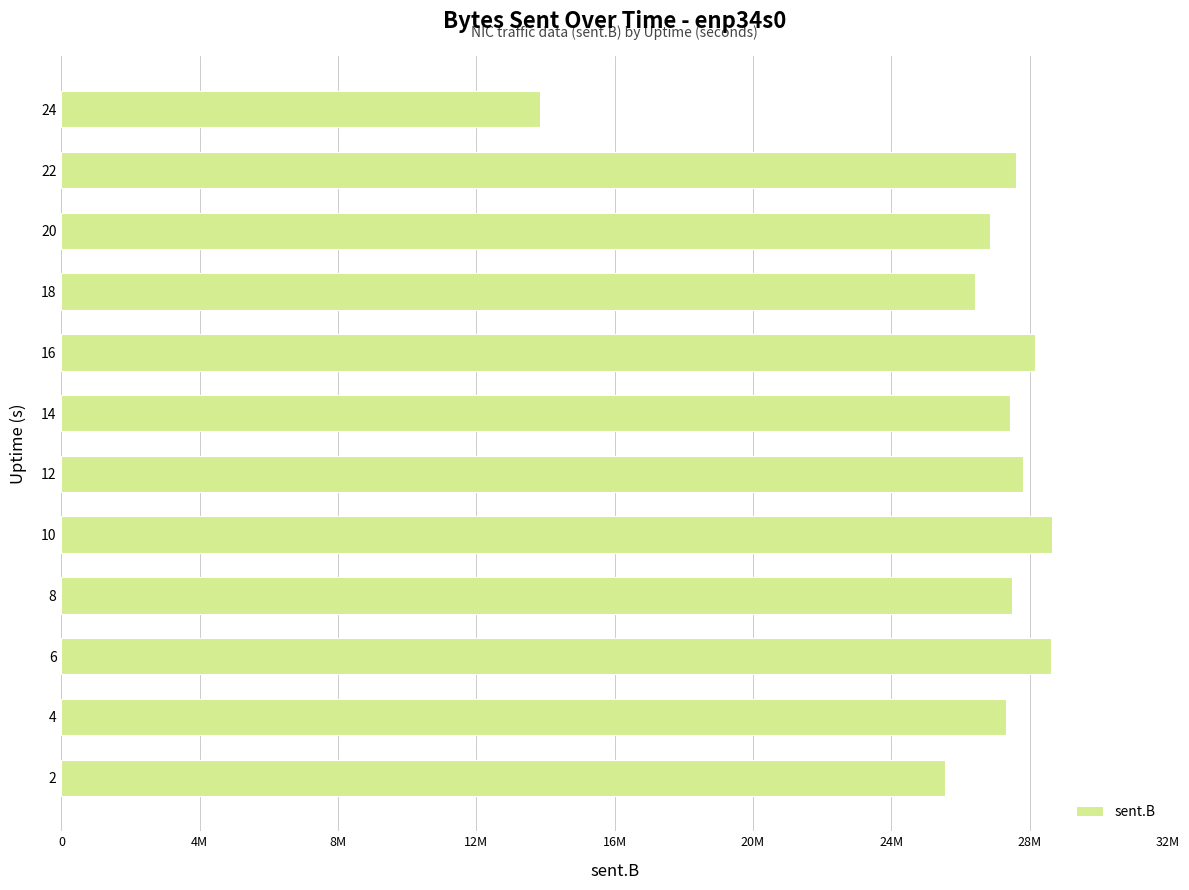

Are the bars horizontal?

Yes